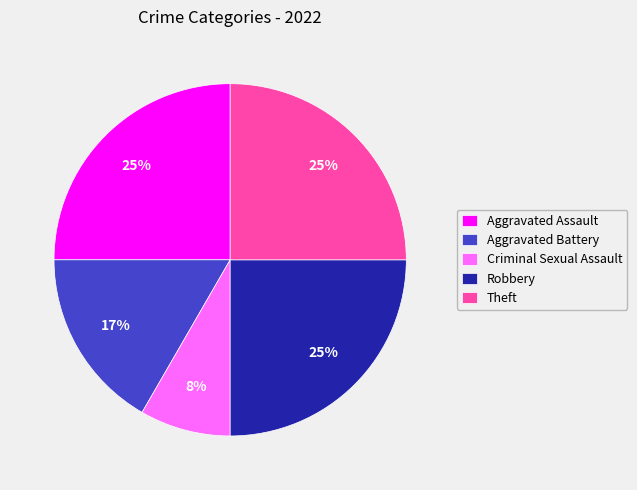

Does Criminal Sexual Assault represent more than half of the total?

No